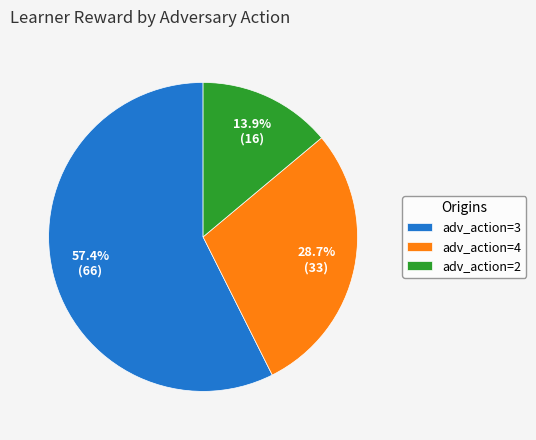

What is the largest slice in the pie chart?

adv_action=3